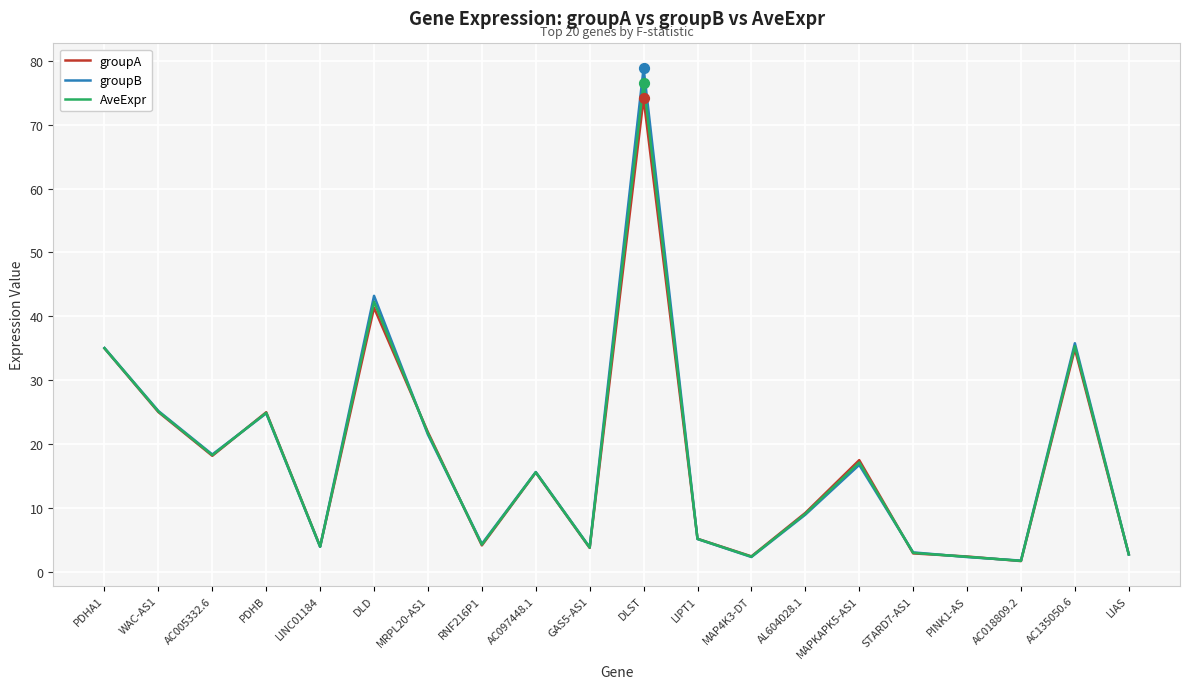

What are all the series names shown in the legend?

groupA, groupB, AveExpr